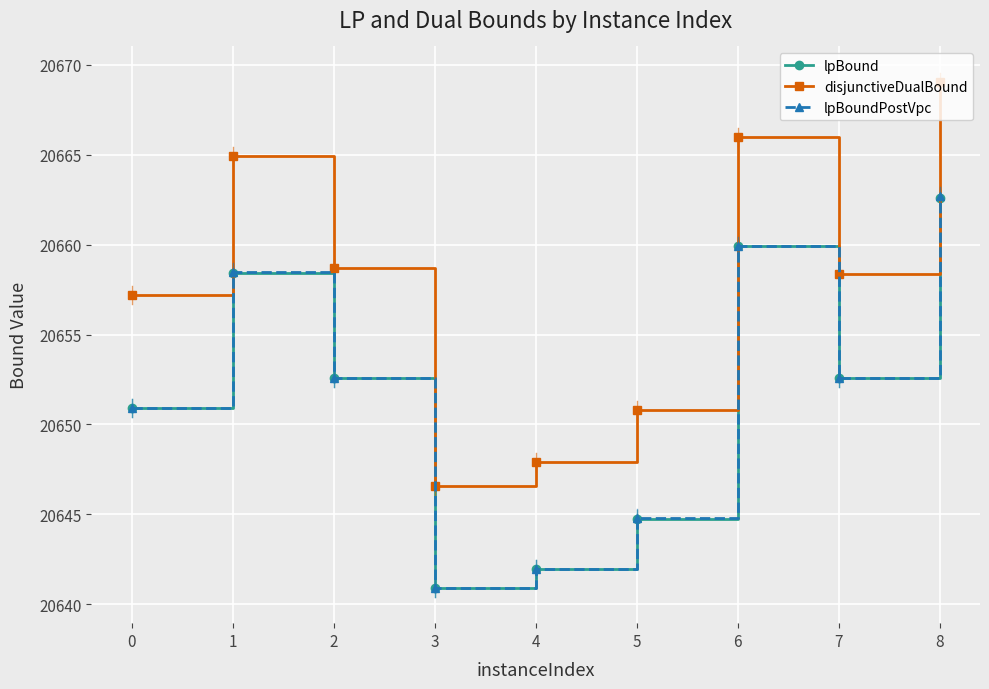

At which category is the sum across all series the highest?

8